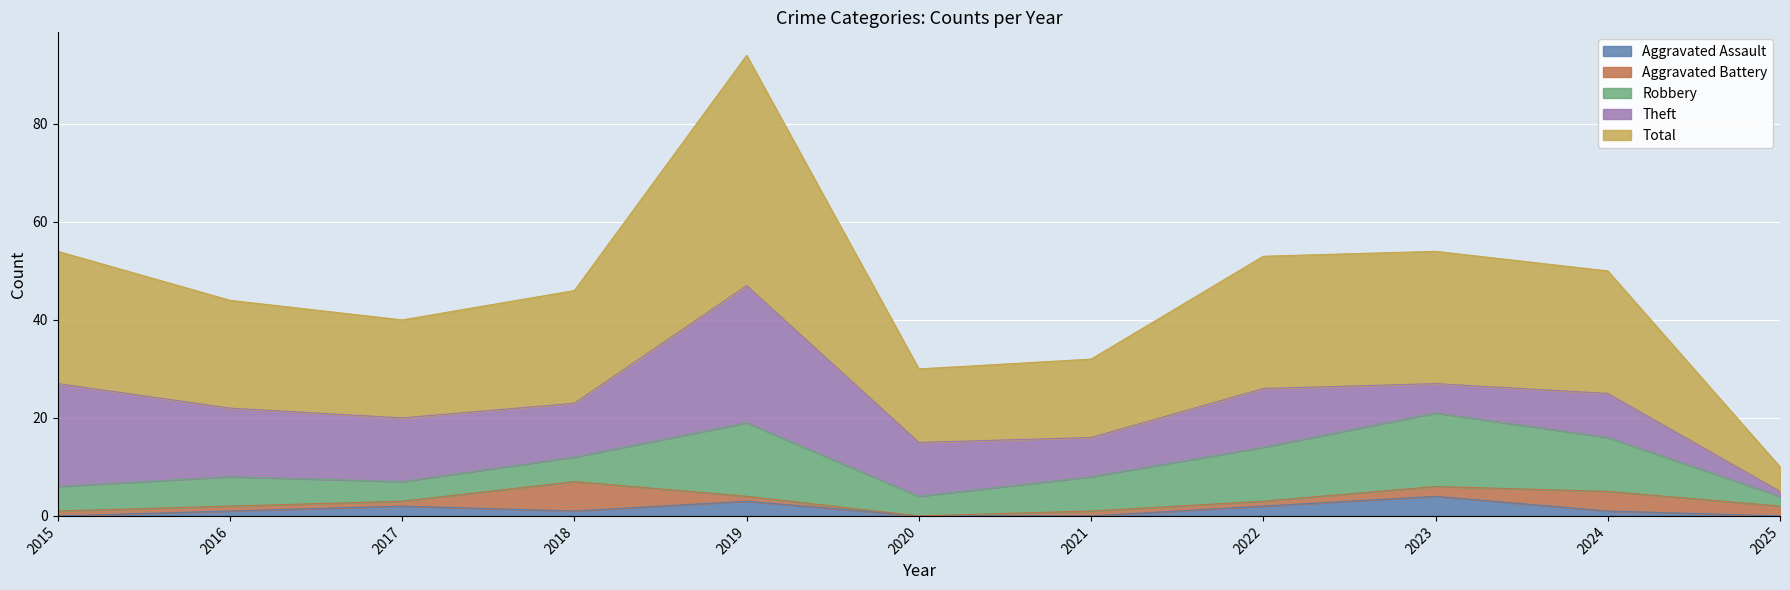

At how many categories does at least one series exceed 40?

1